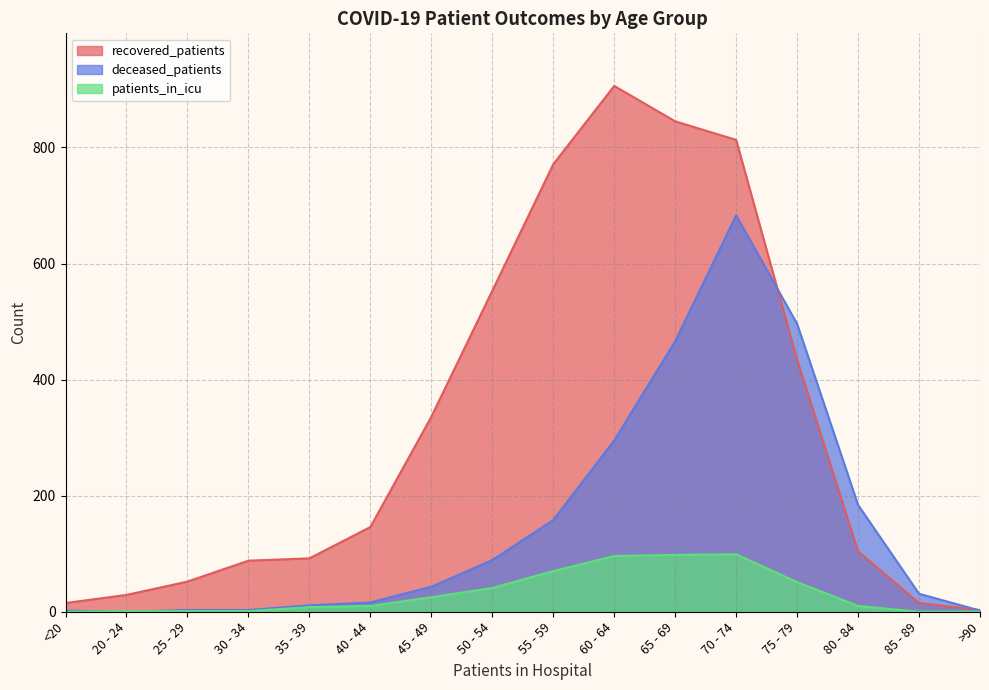

What is the value of the recovered_patients point at the 2nd from the left?

29